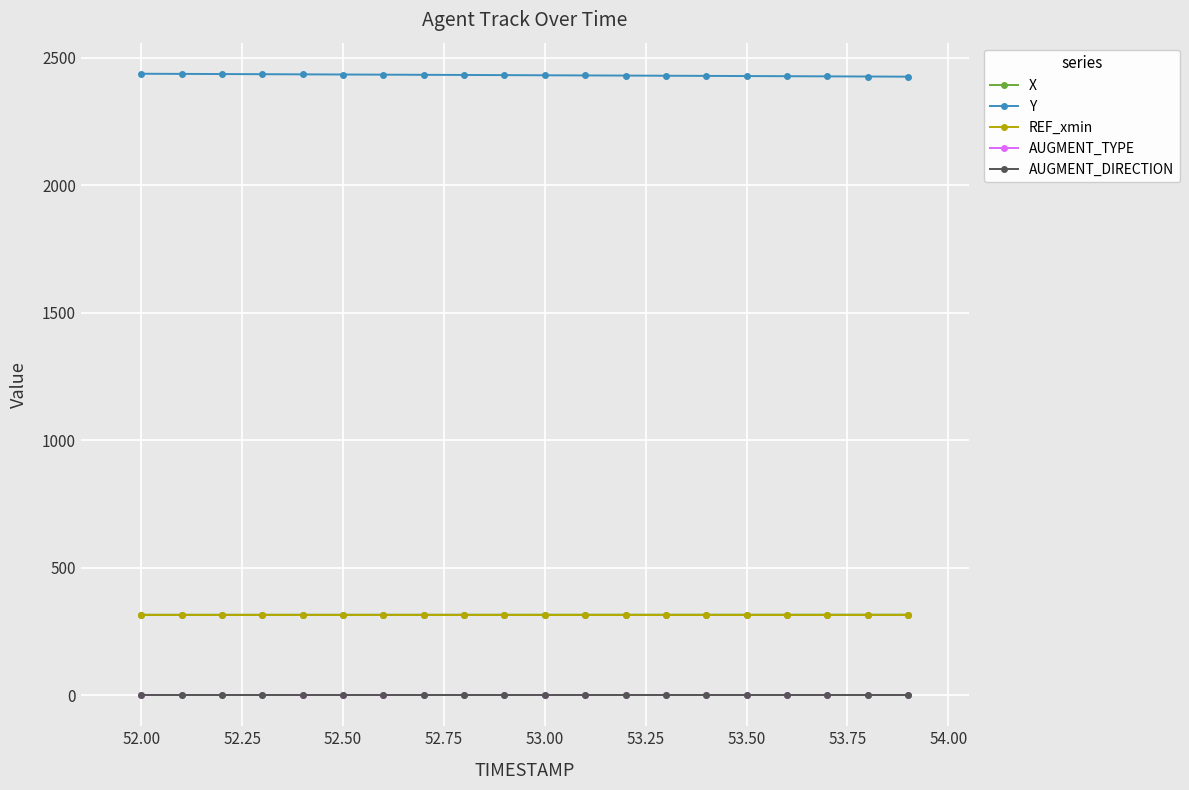

Is this an area chart (filled region under the line)?

No